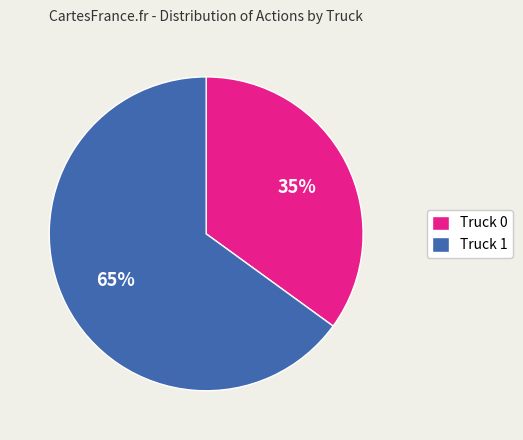

Is it true that Truck 0 is 22% of the pie?

False